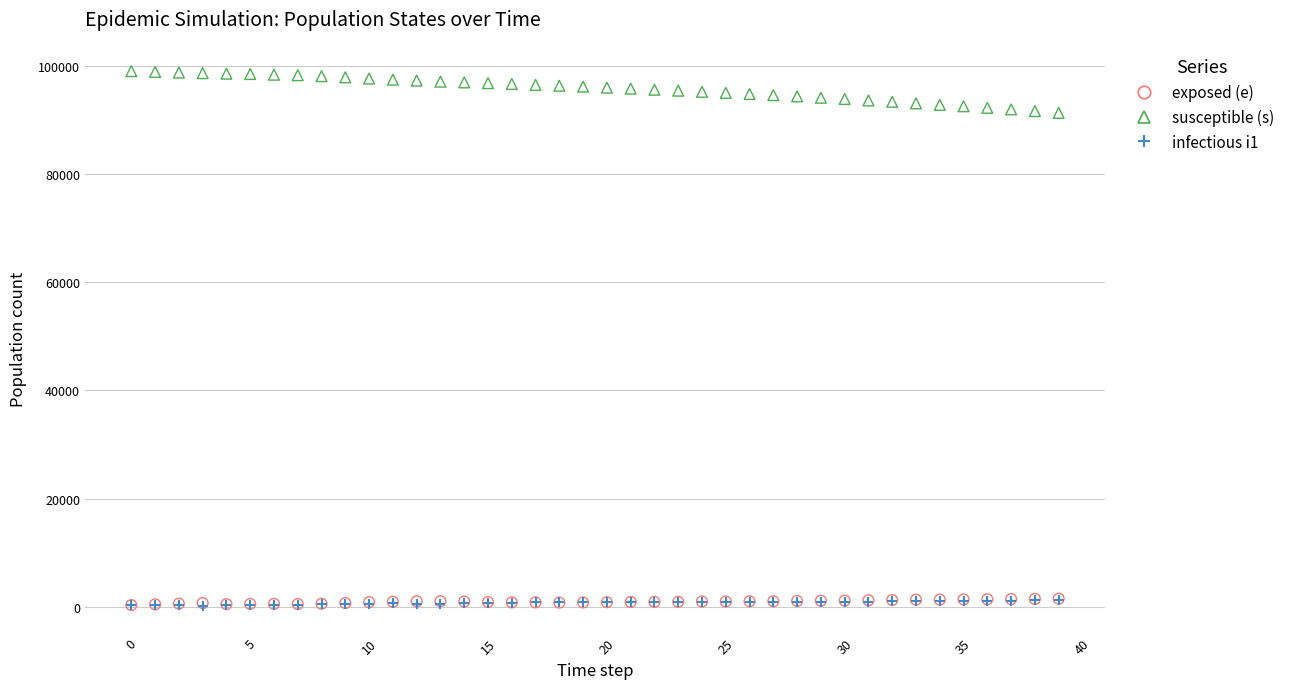

What are all the series names shown in the legend?

exposed (e), susceptible (s), infectious i1